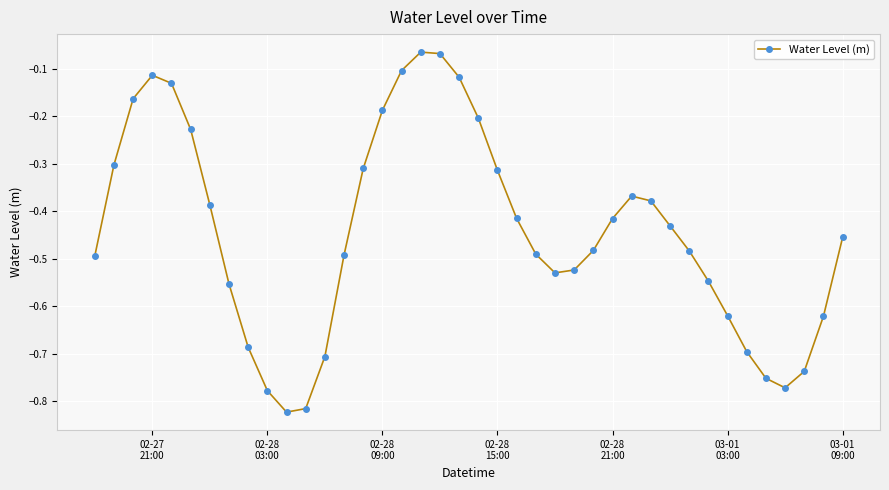

True or false: there are more than 0 points higher than both neighbors.

True